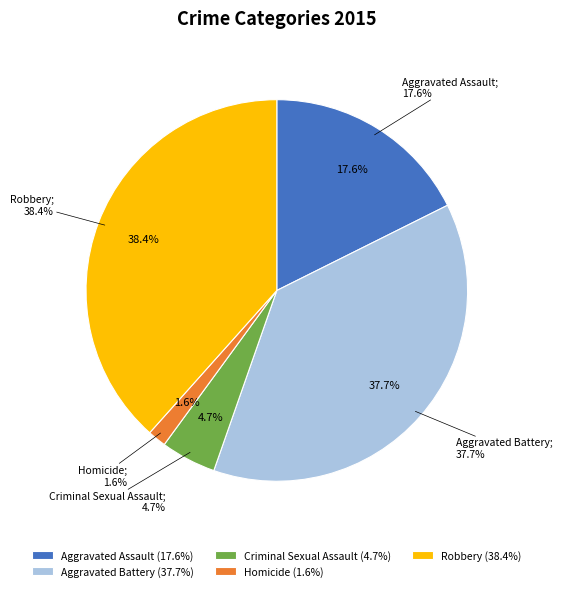

What is the largest slice in the pie chart?

Robbery